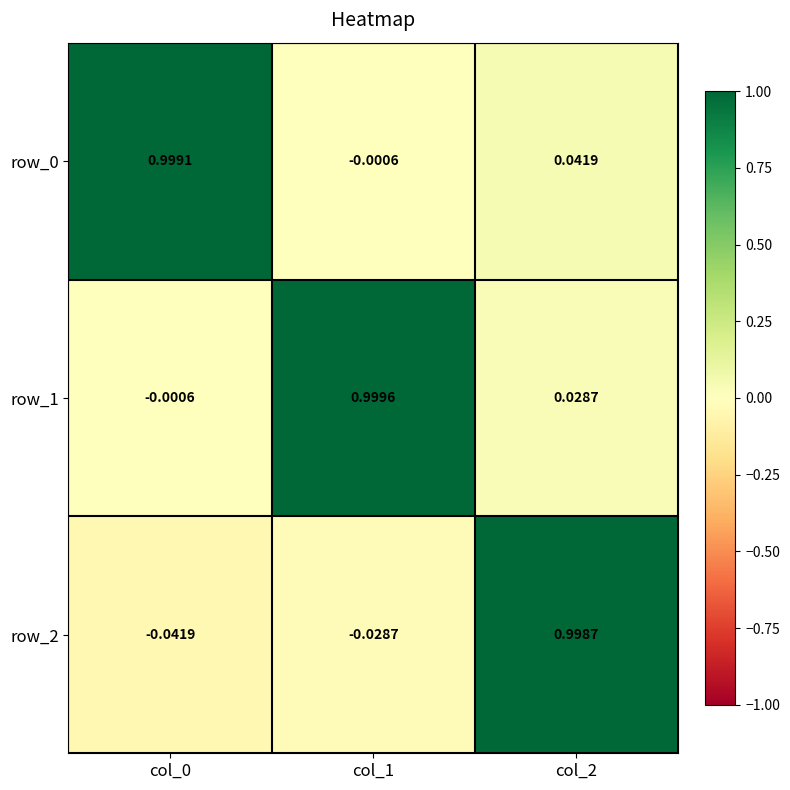

Which series changed the most between col_0 and col_1?

row_1